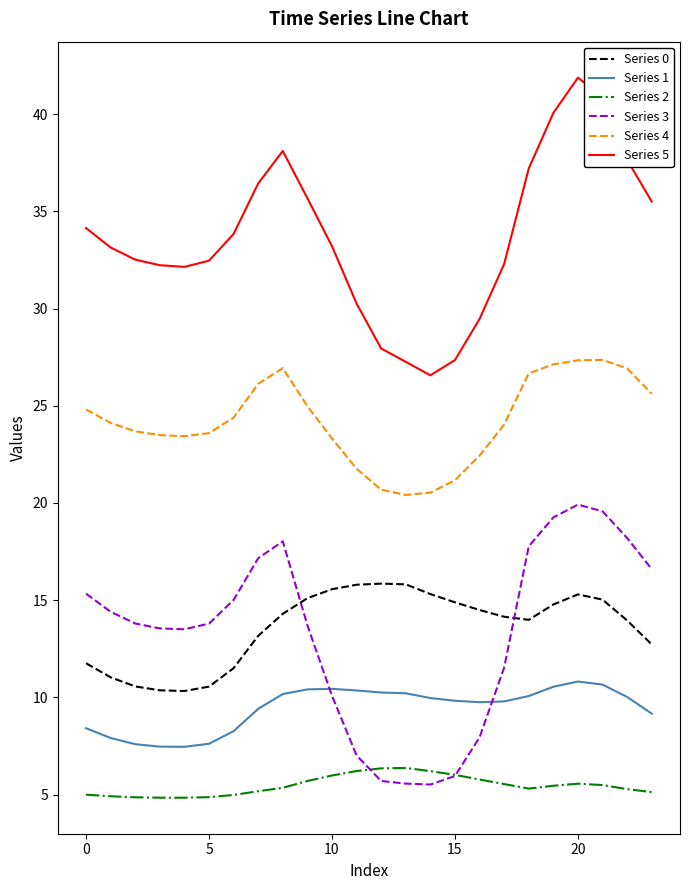

Rank the series by their maximum value, from highest to lowest.

Series 5, Series 4, Series 3, Series 0, Series 1, Series 2